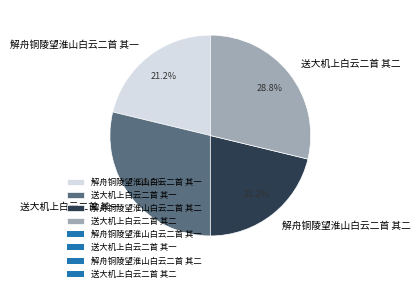

What percentage is NOT represented by 解舟铜陵望淮山白云二首 其二?

78.8%